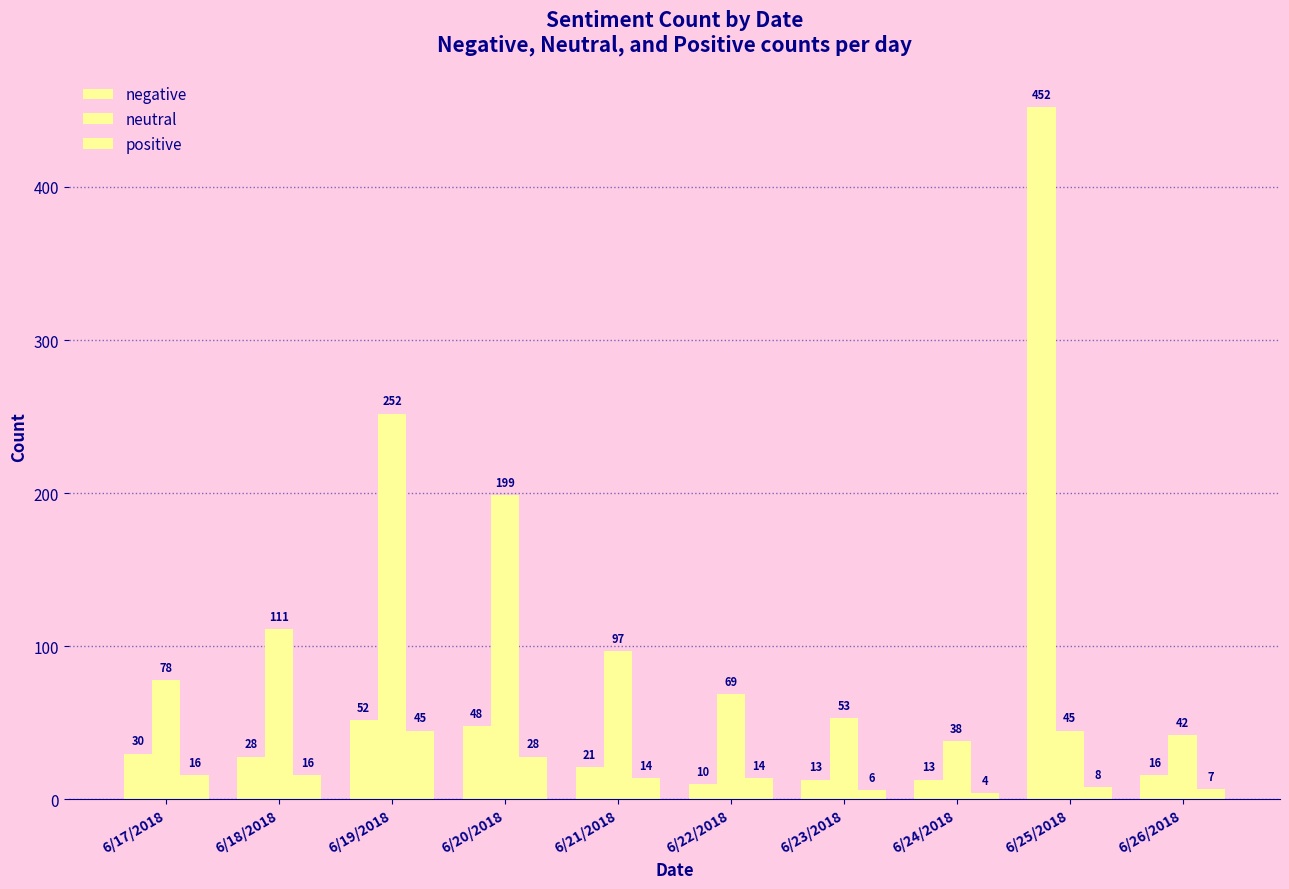

How many categories are shown in the chart?

10